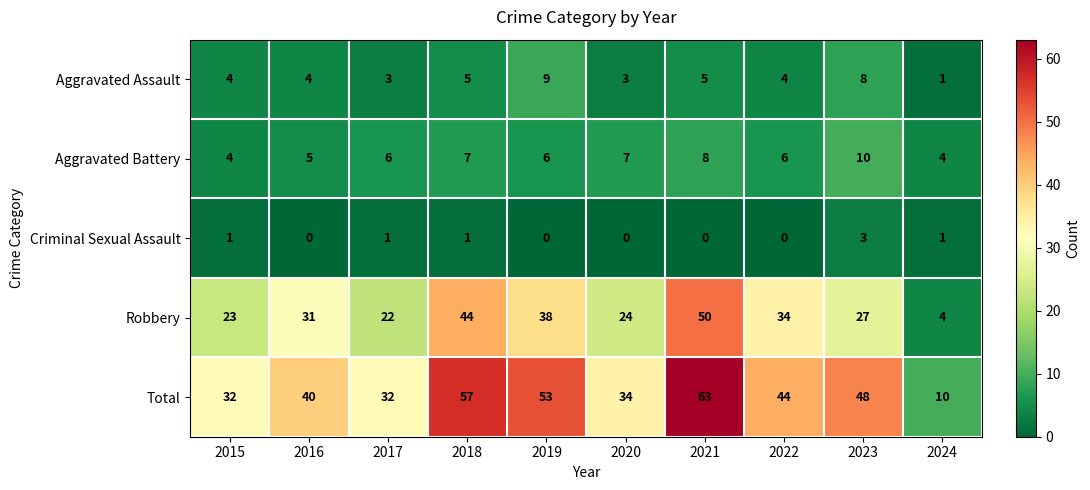

Between 2015 and 2017, which series saw the biggest shift?

Aggravated Battery